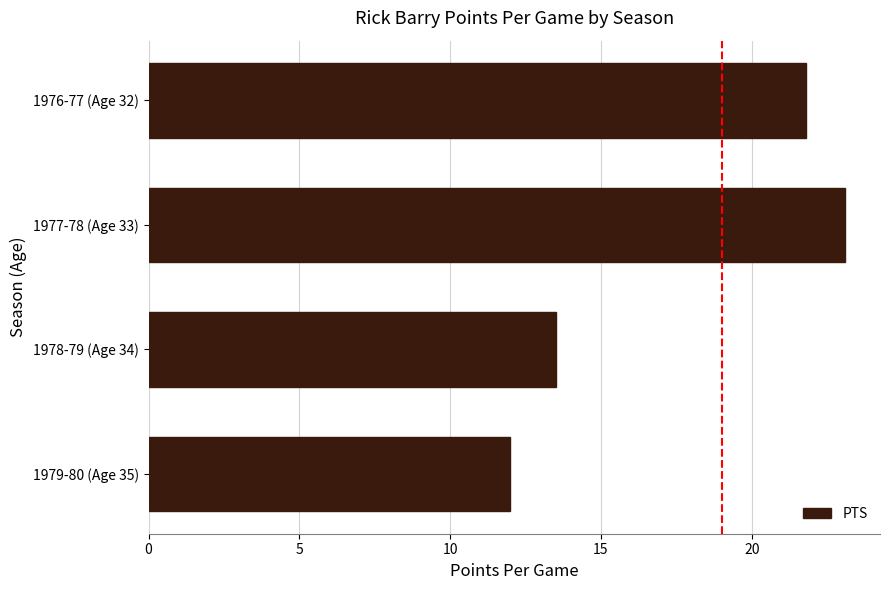

Rank the categories by value from lowest to highest.

1979-80 (Age 35), 1978-79 (Age 34), 1976-77 (Age 32), 1977-78 (Age 33)